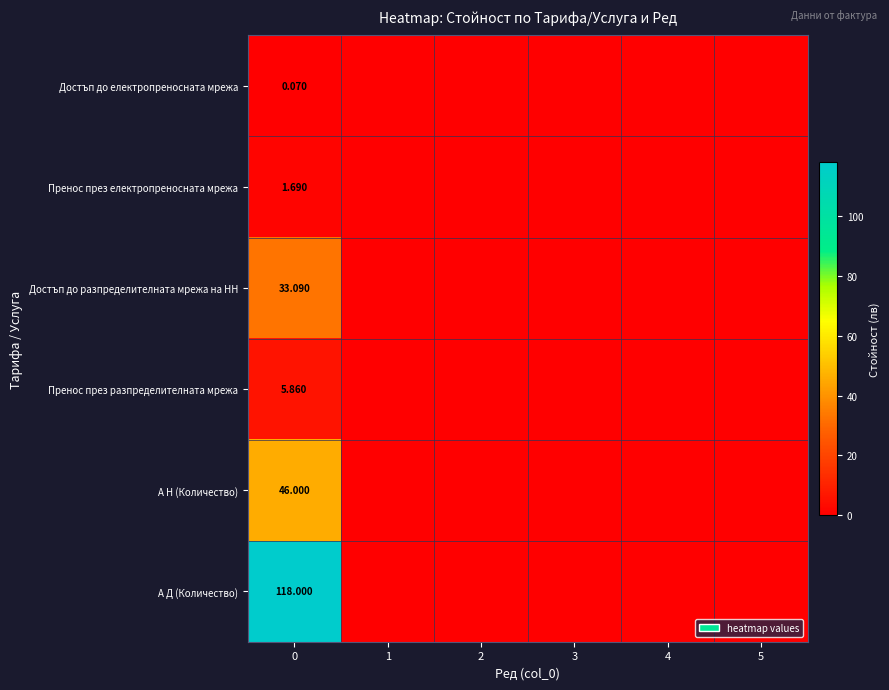

What is the difference between the maximum and second lowest values in the Пренос през разпределителната мрежа series?

5.9